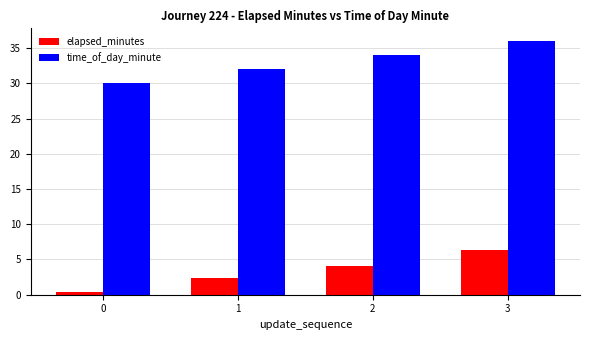

Rank the series at 3 from lowest to highest value.

elapsed_minutes, time_of_day_minute